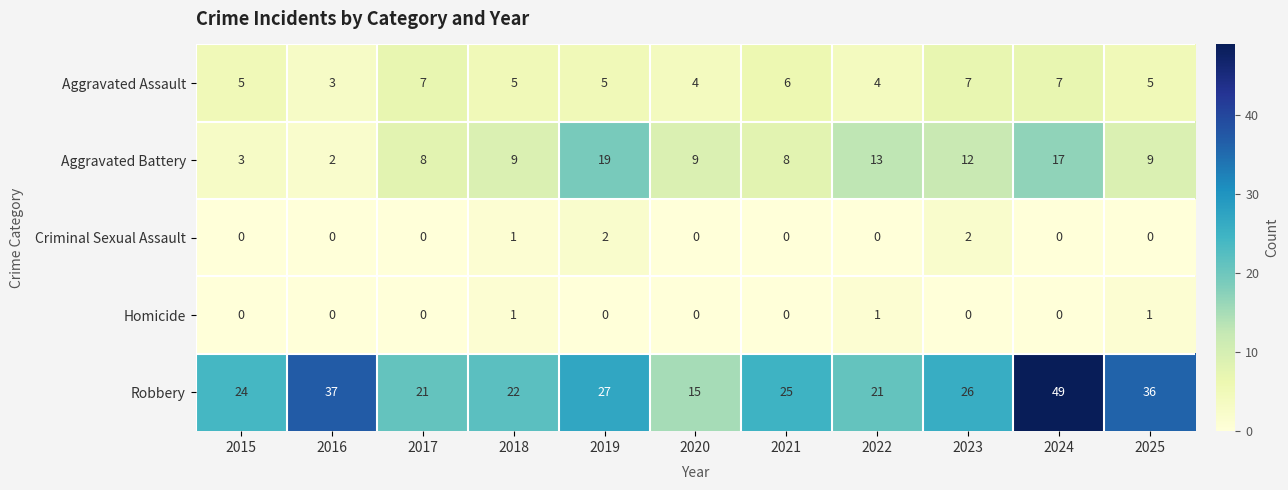

What is the total value across all series at 2017?

36